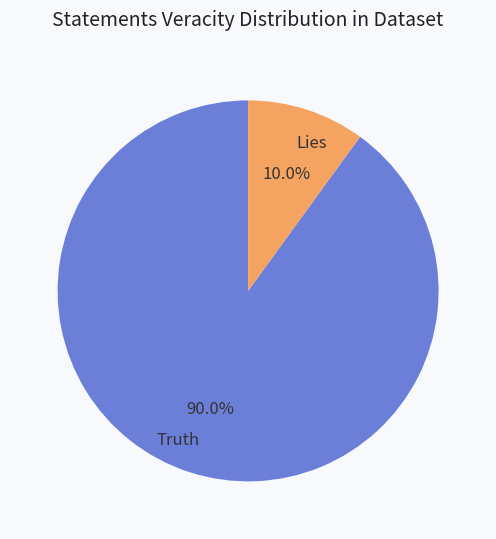

What is the total percentage of Lies and Truth?

100.0%